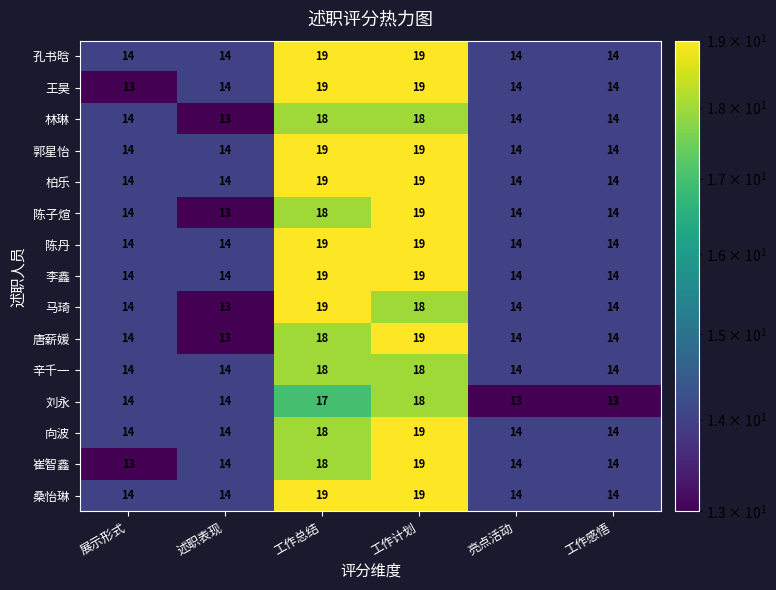

What value does the 崔智鑫 series have at 工作感悟?

14